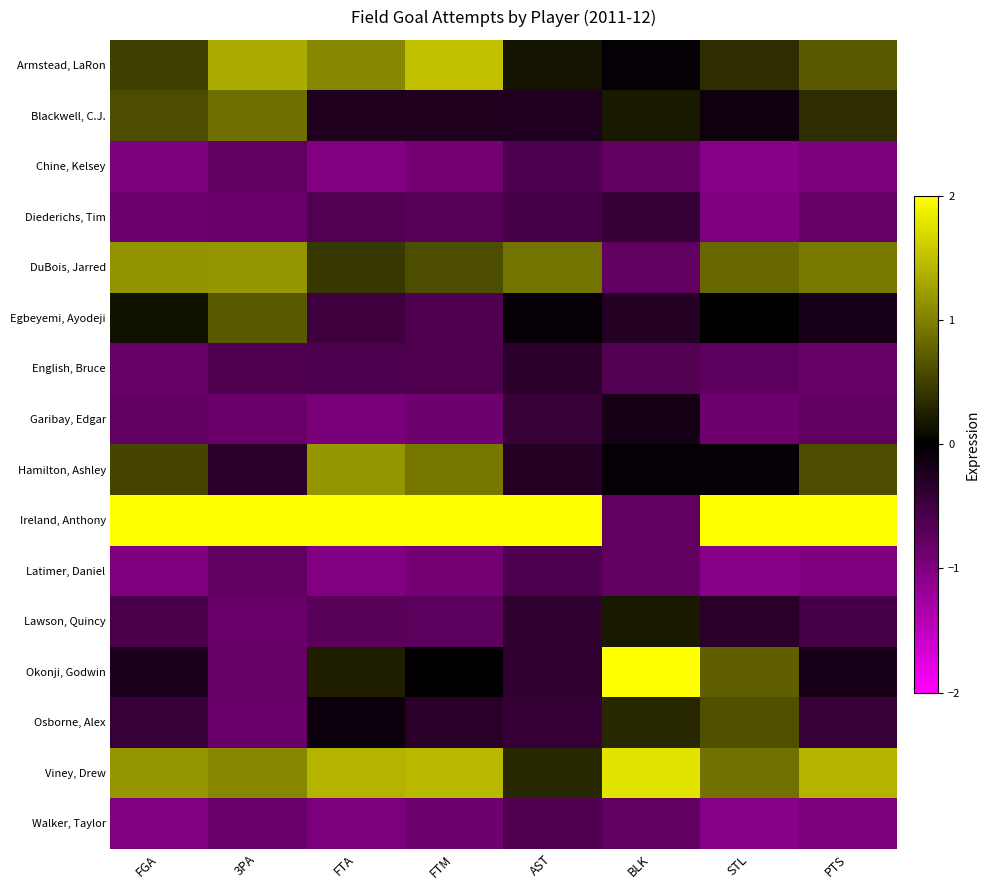

What is the greatest value displayed?

3.6